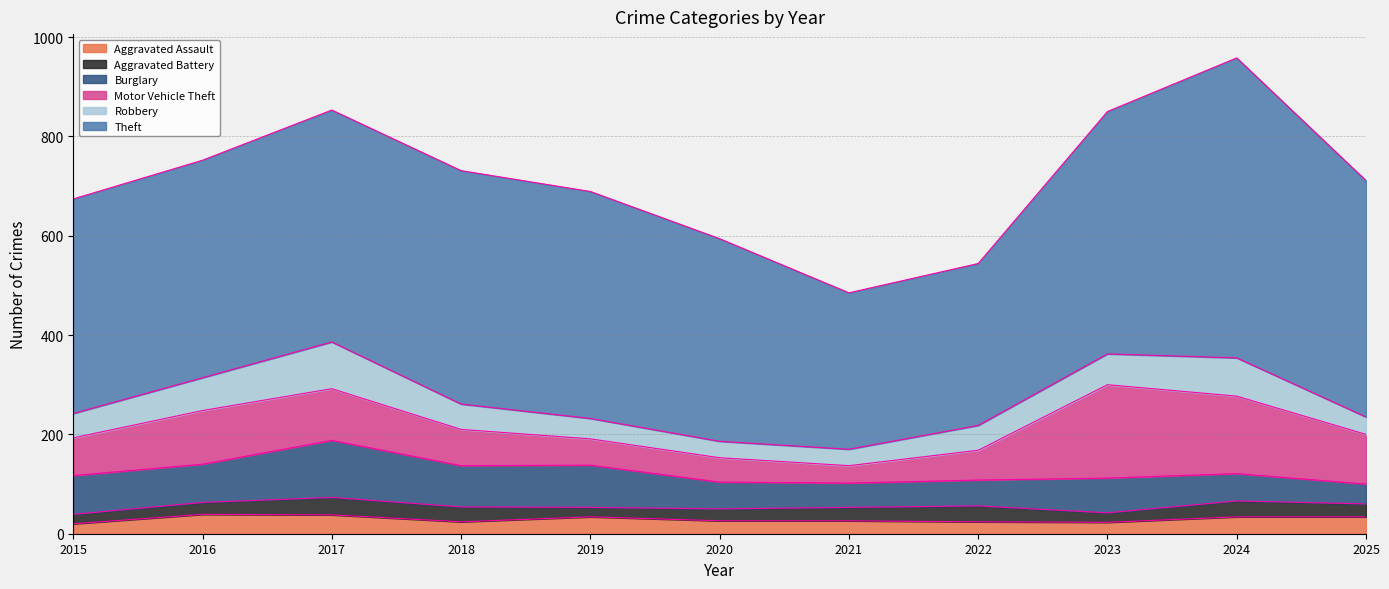

True or false: Aggravated Assault and Theft intersect in this chart.

False